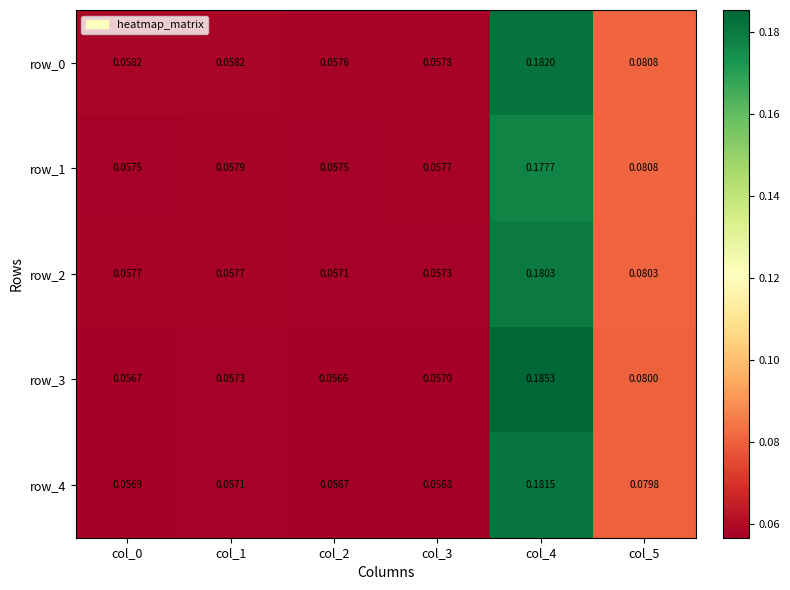

Which category has the lowest value across all series?

col_2